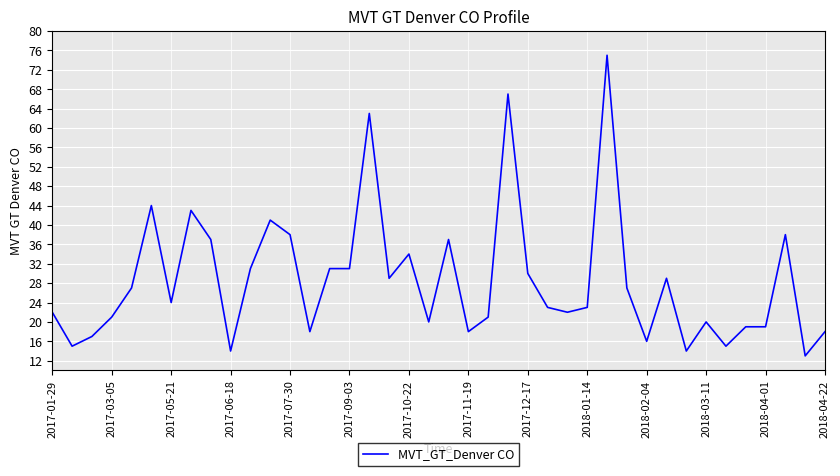

What is the sum of all values?

1144